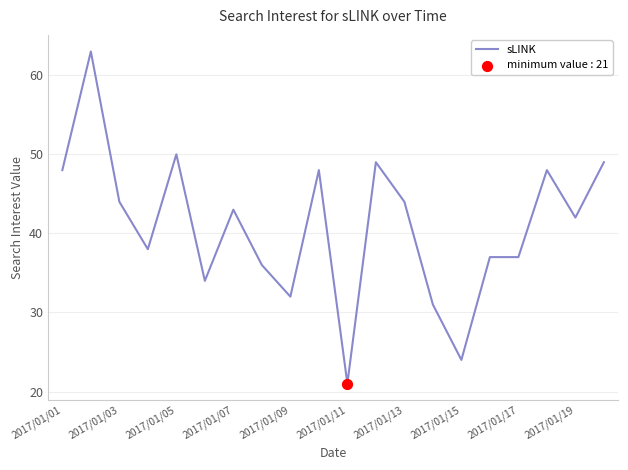

What is the difference between the maximum and minimum values?

42